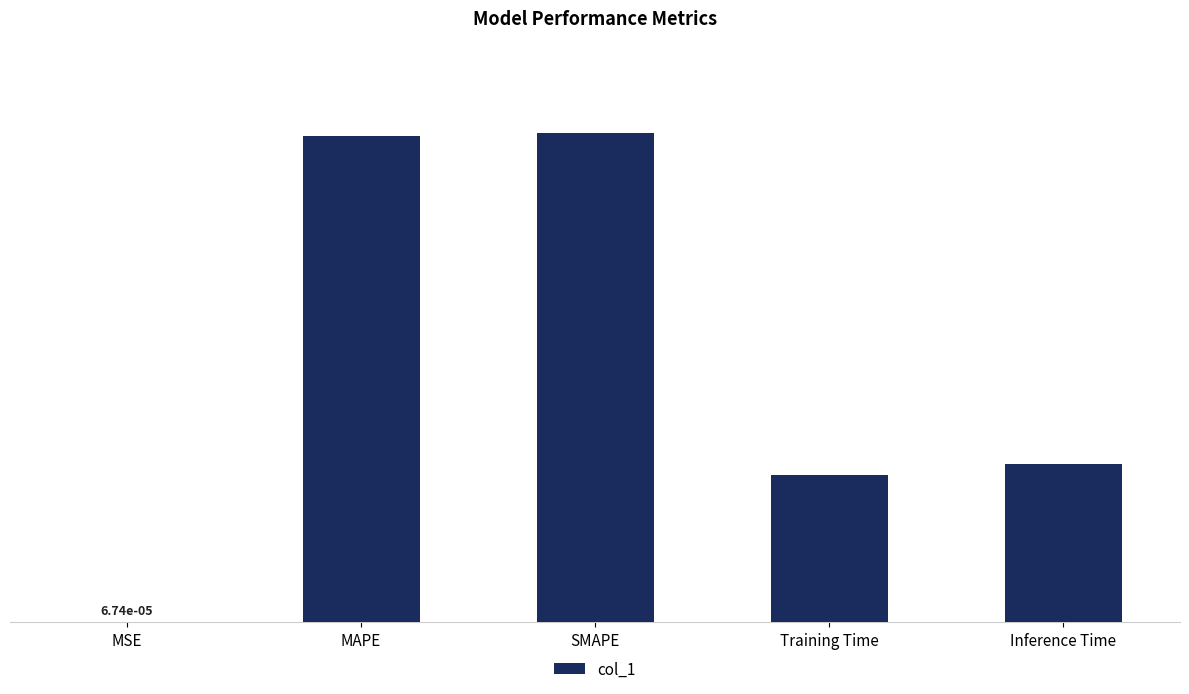

The value at MAPE is 0.8. True or false?

False